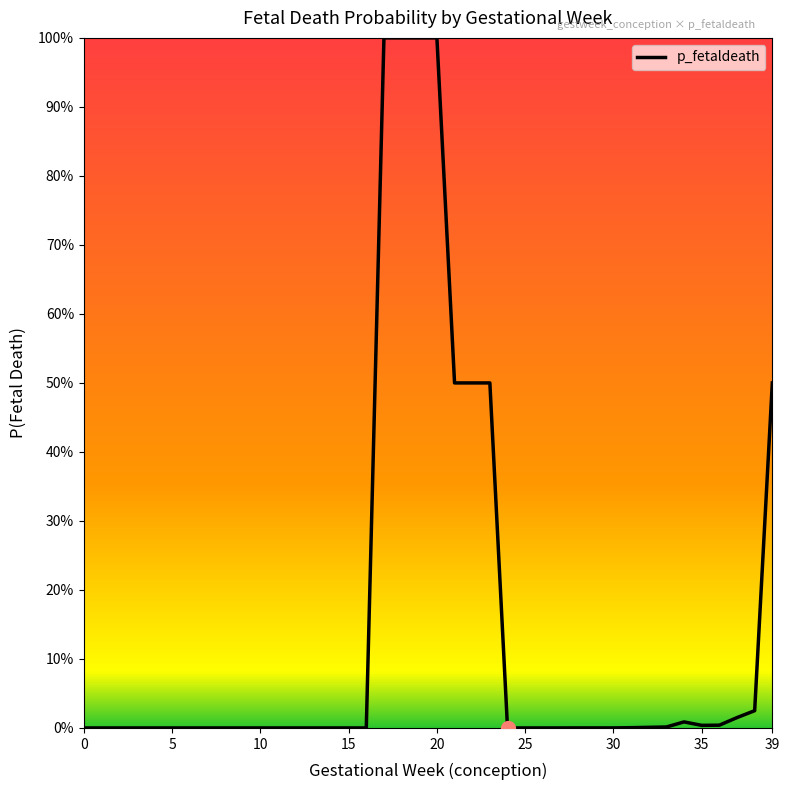

Is this an area chart (filled region under the line)?

No